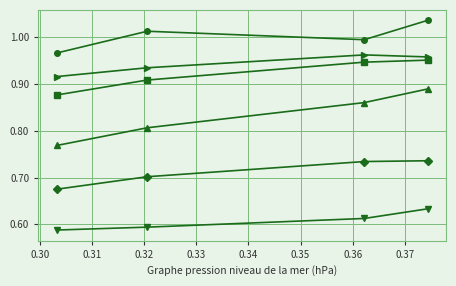

How many series are shown in this chart?

6